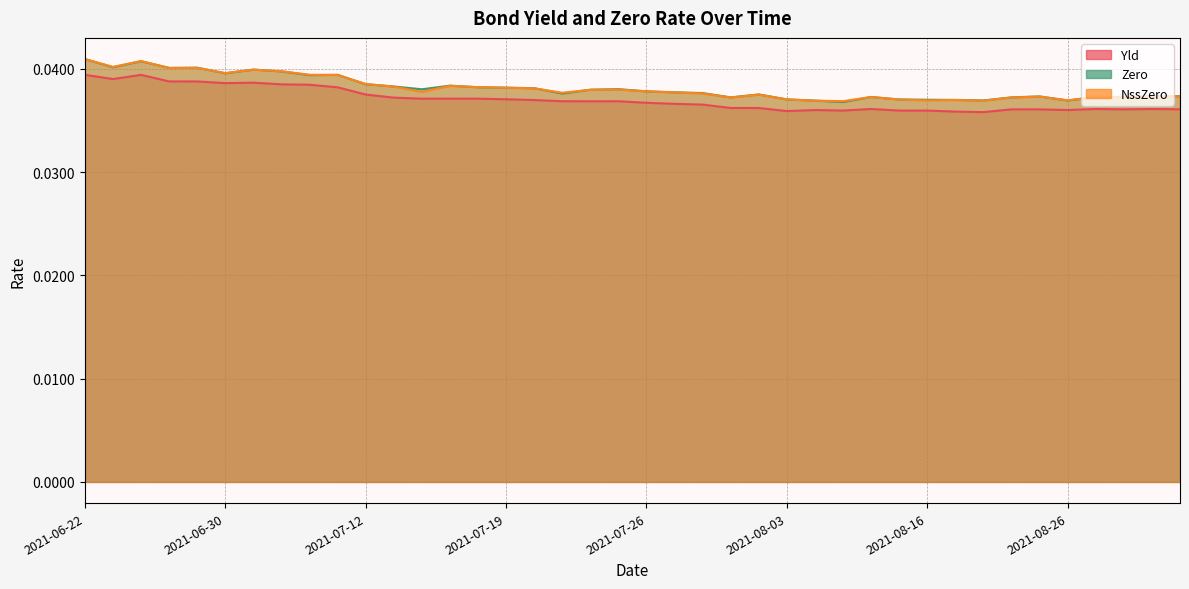

Is the value of Zero at 2021-08-26 greater than the value of Yld at 2021-08-25?

Yes